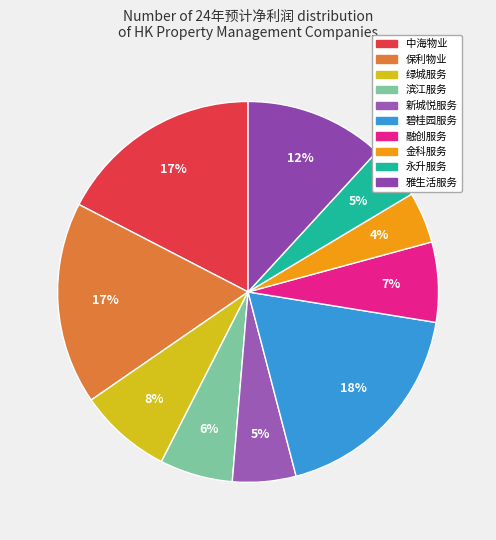

Count the number of slices in the pie.

10